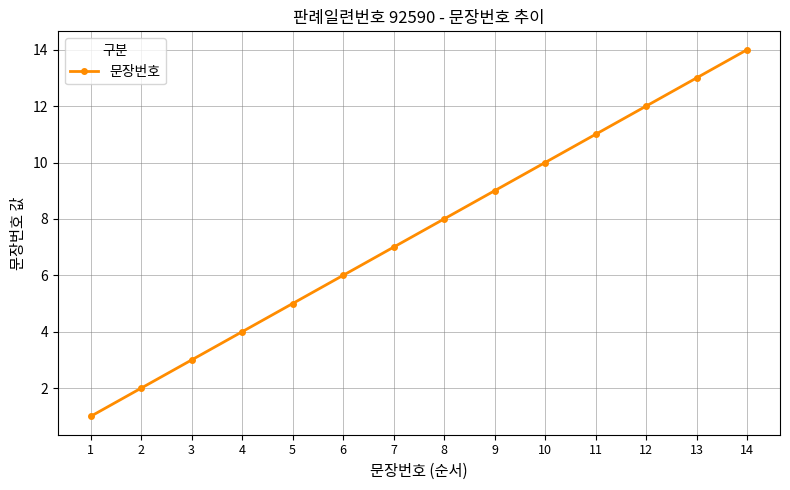

What is the sum of all values?

105